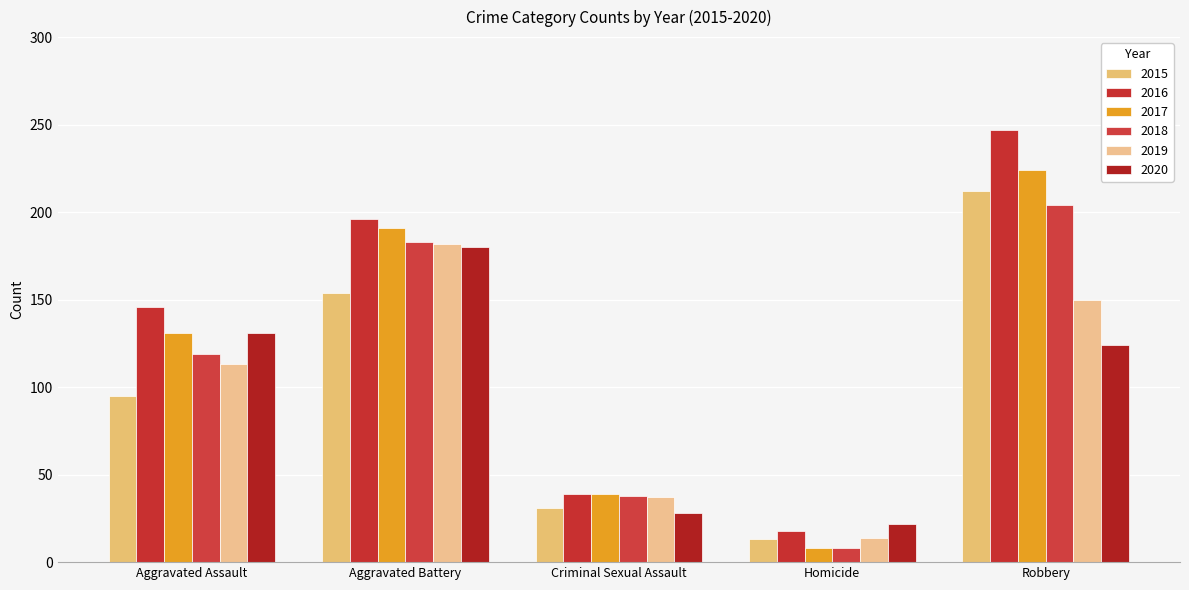

At how many categories does at least one series exceed 139?

3